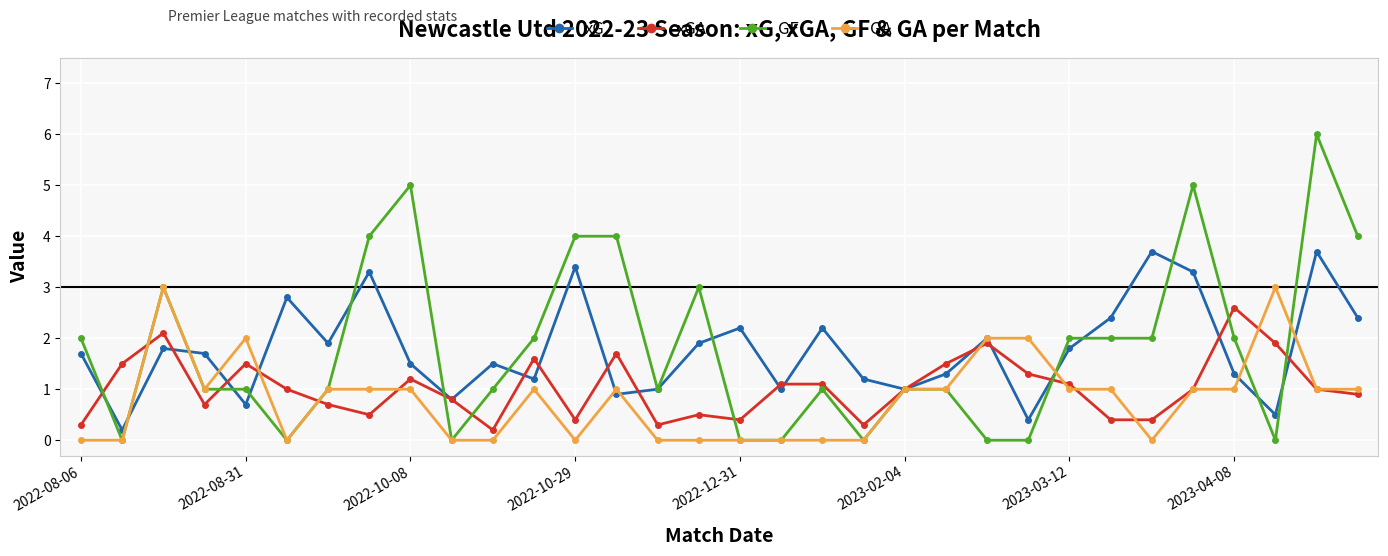

Which series has the widest spread of values?

GF